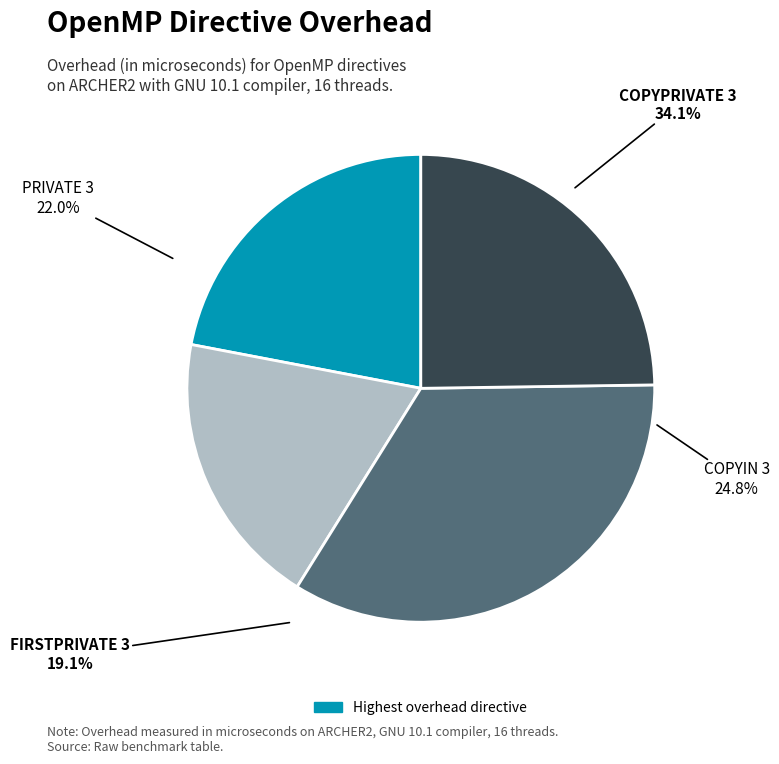

How much of the chart is everything except COPYPRIVATE 3?

65.9%